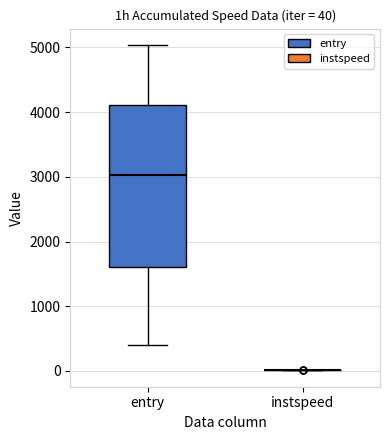

Which box is the tallest, from its lower edge to its upper edge?

entry